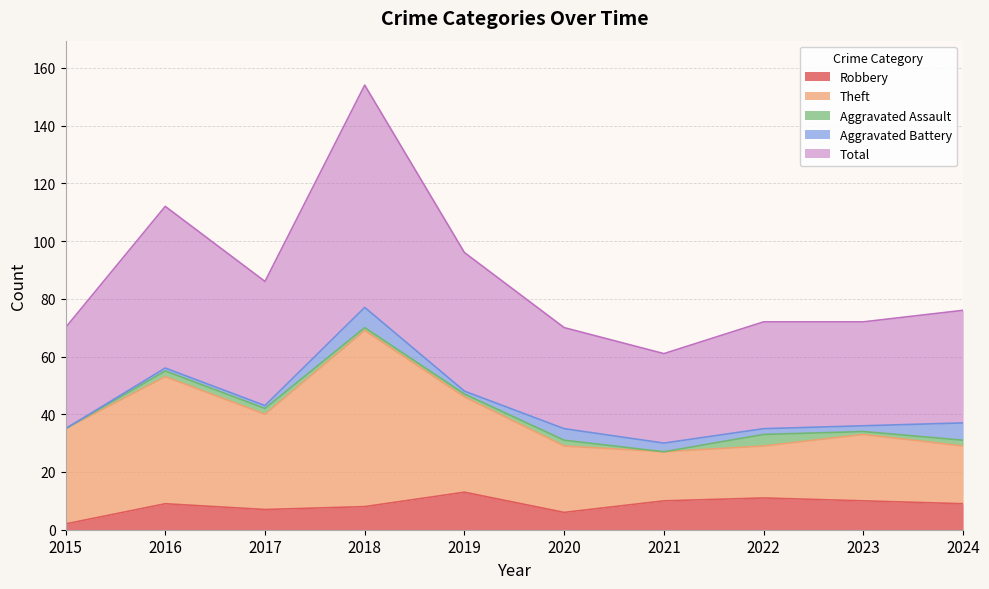

Does the chart display data point markers on the line(s)?

No